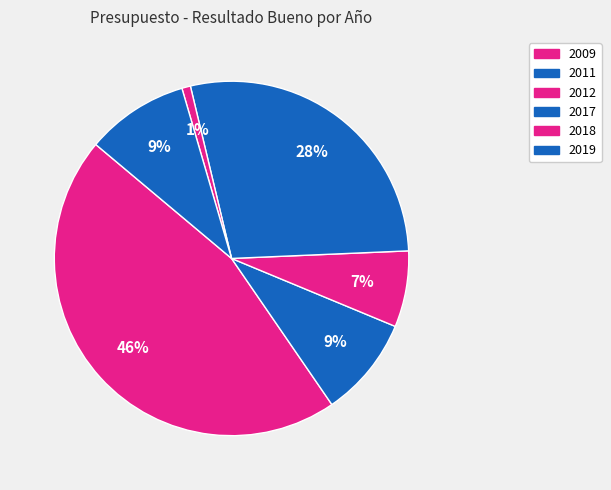

What is the ratio of the value at 2011 to the value at 2009?

0.2